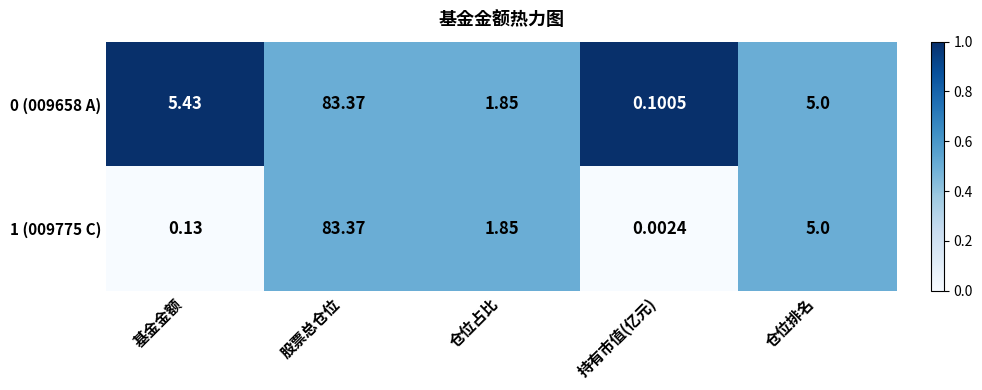

Where is 0 (009658 A) nearest to the value 41?

基金金额